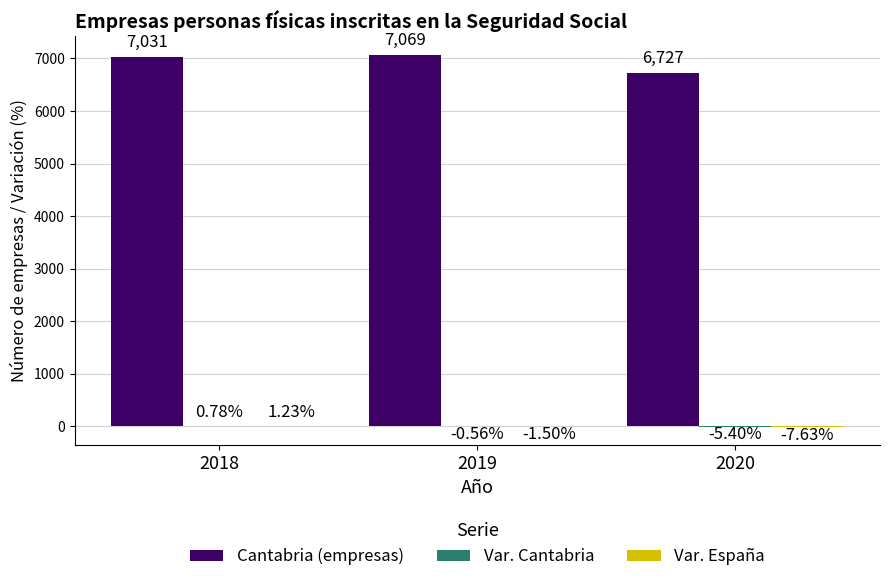

How many series are shown in this chart?

3